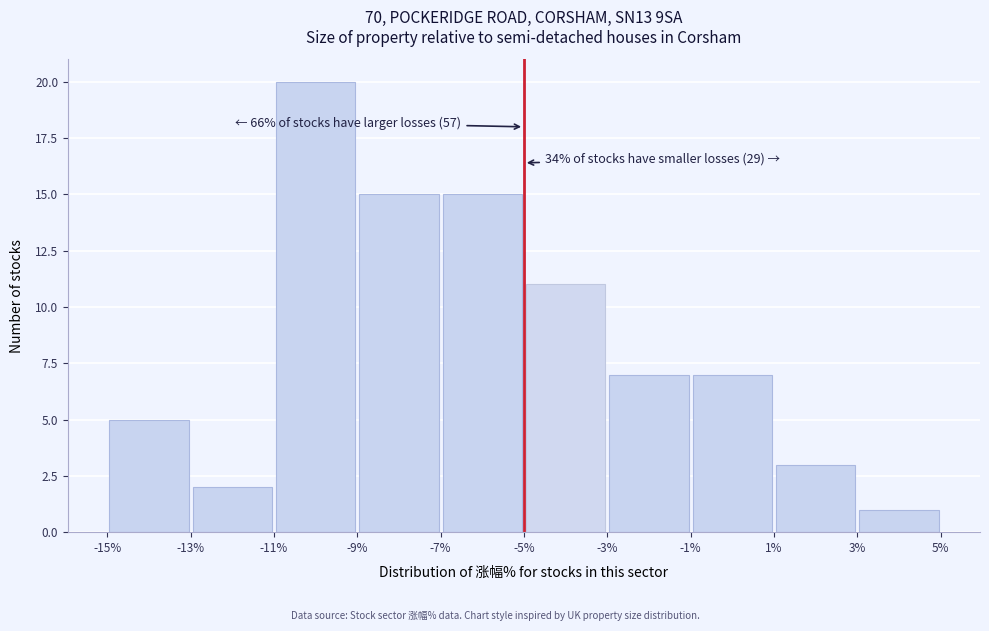

Which range on the x-axis has the tallest bar?

-11% to -9%